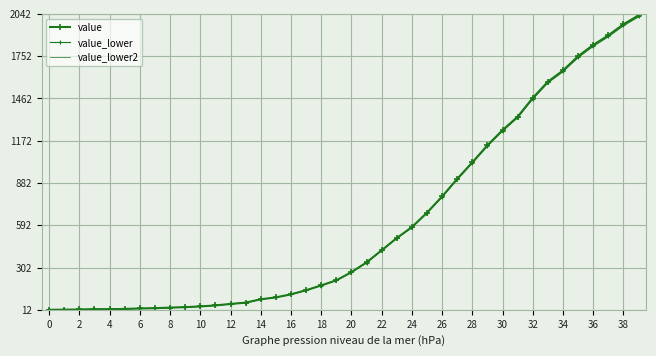

What are all the series names shown in the legend?

value, value_lower, value_lower2